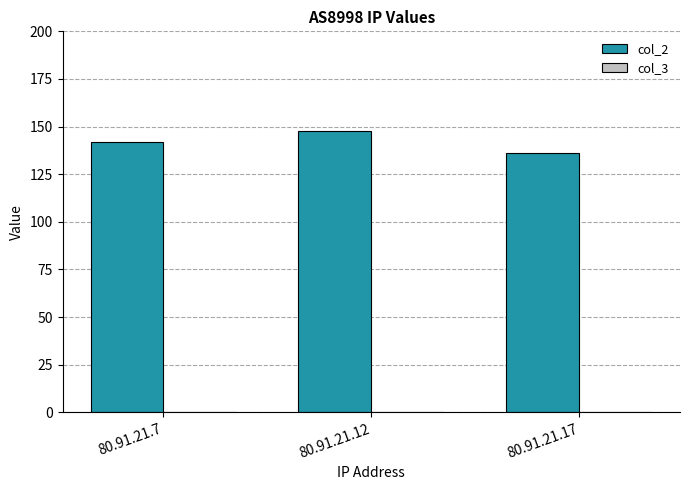

Reading left to right, what are all the values shown in this chart?

142.0	147.8	136.0